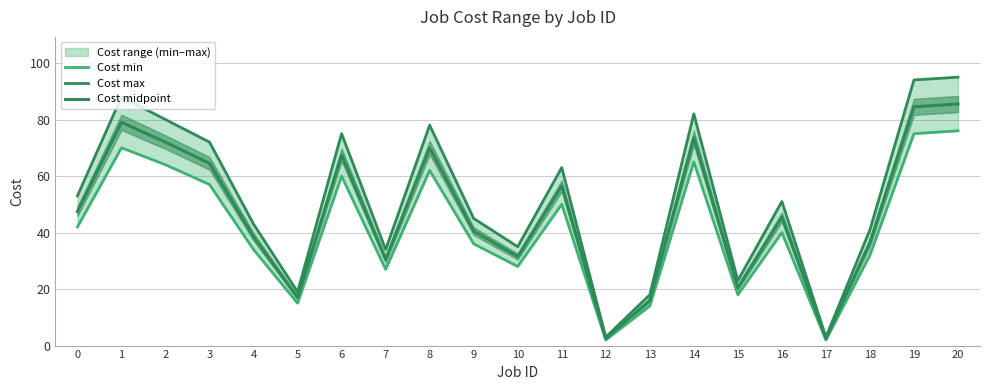

How many data points in Cost midpoint are above 45?

11